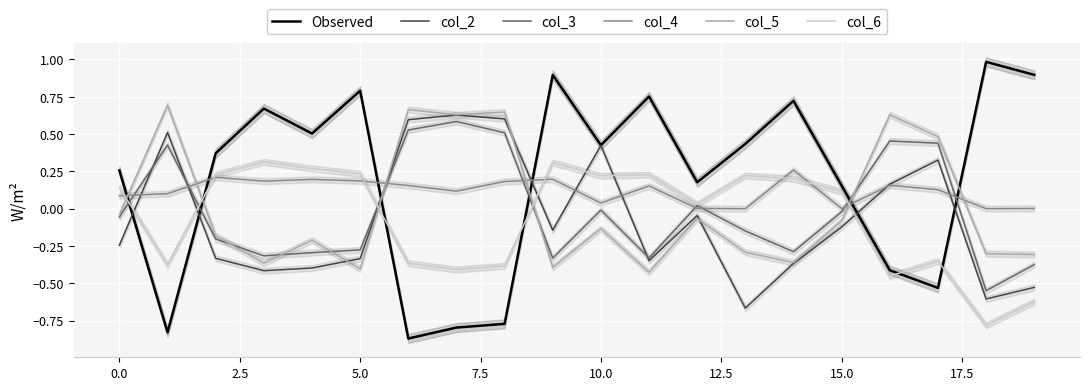

Read the col_5 value at 17.

0.5